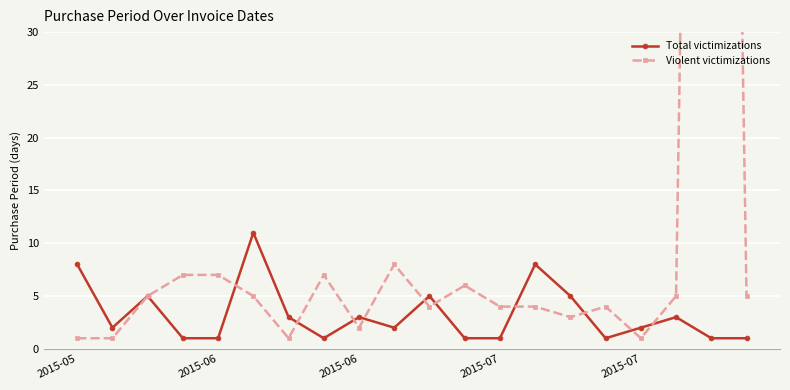

How many intersections are there between Violent victimizations and Total victimizations?

10